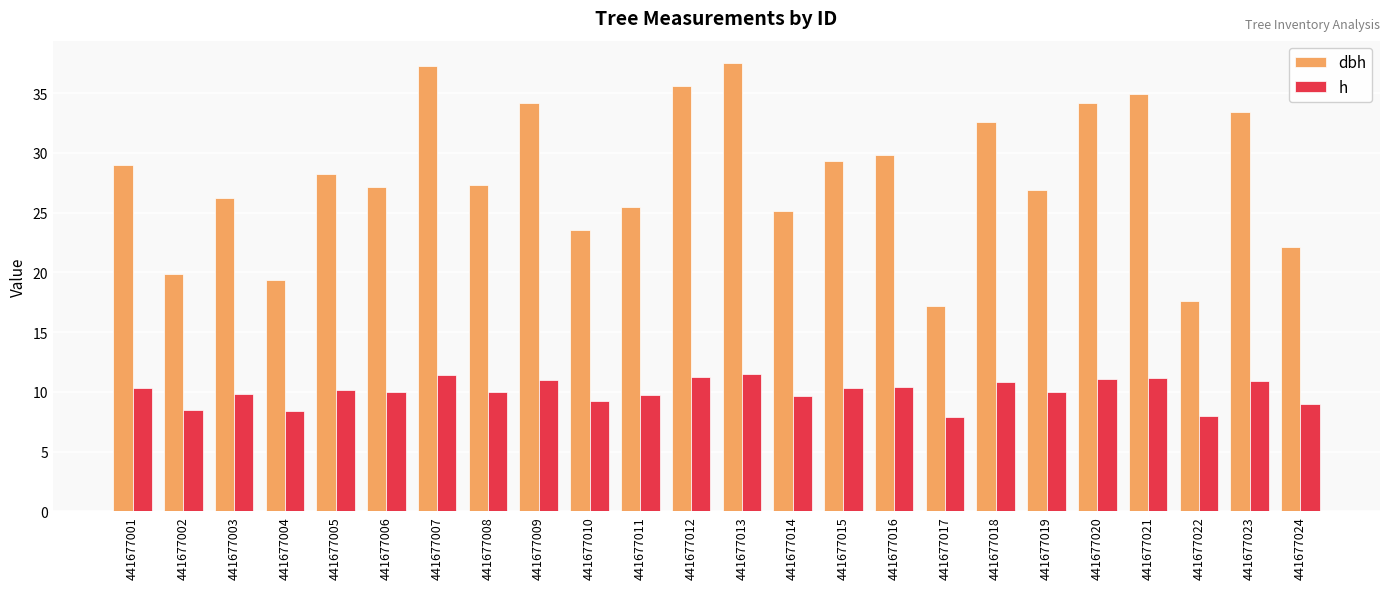

What is the difference between the maximum and second lowest values in the dbh series?

19.9